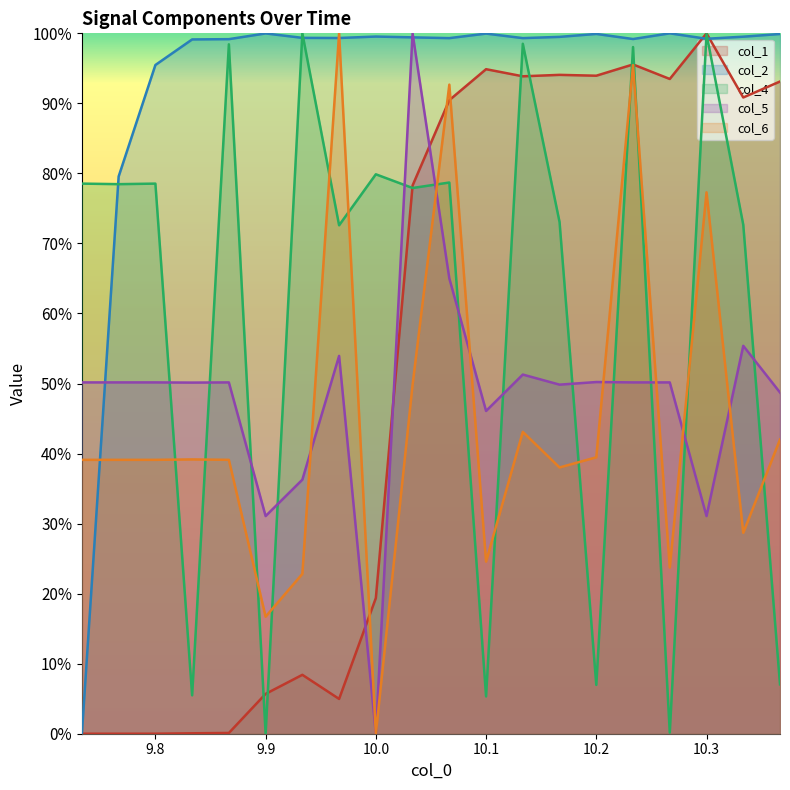

Does the chart display data point markers on the line(s)?

No